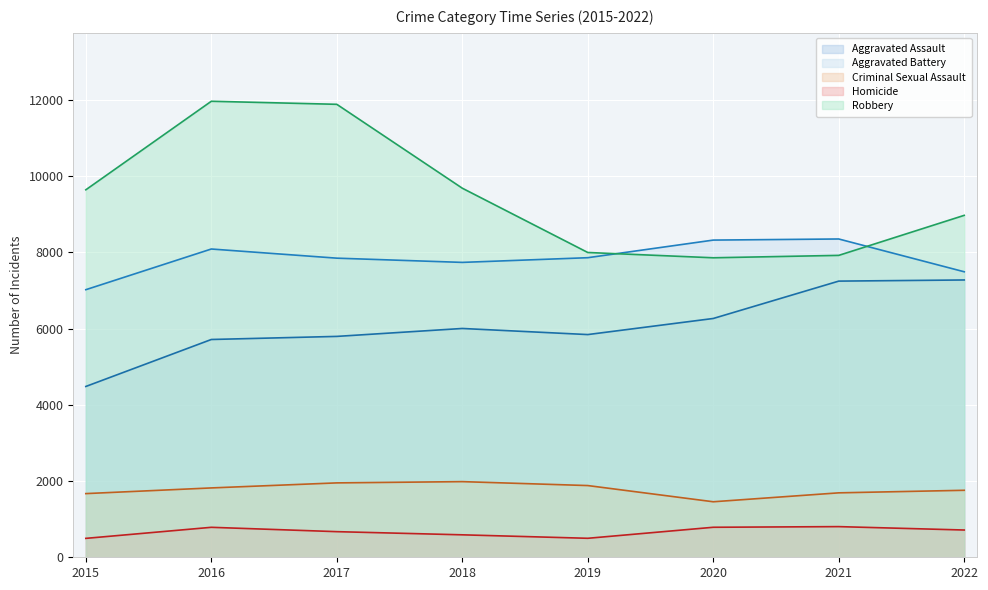

Which category has the lowest value in the Homicide series?

2015